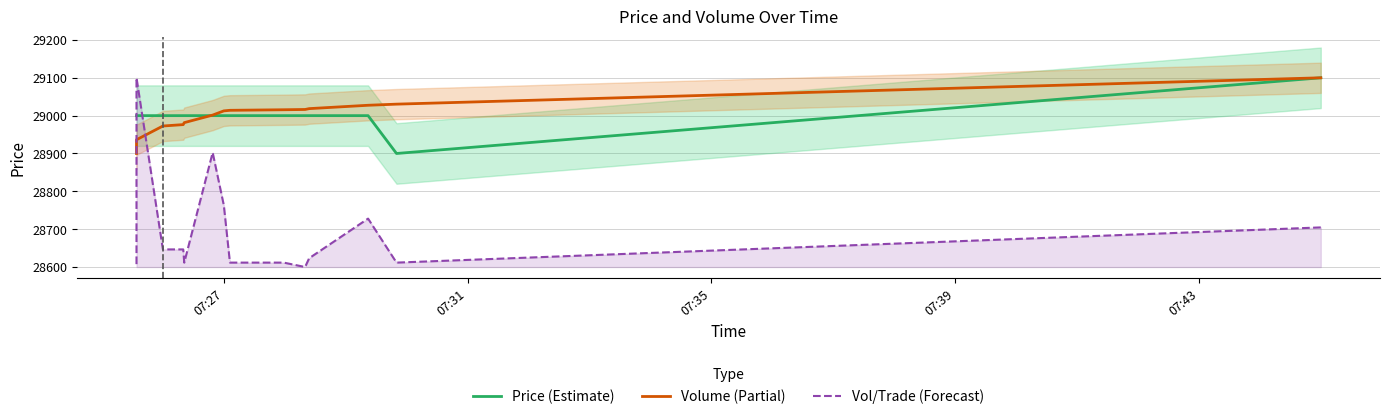

The value of Price (Estimate) at 07:43 is 43636.4. True or false?

False